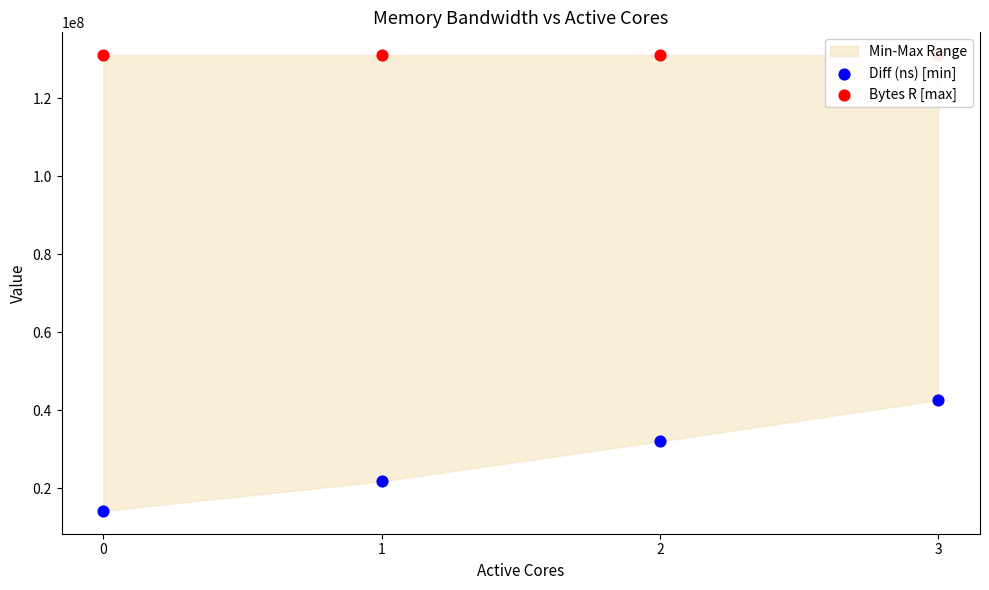

At how many categories does at least one series exceed 128112759?

4